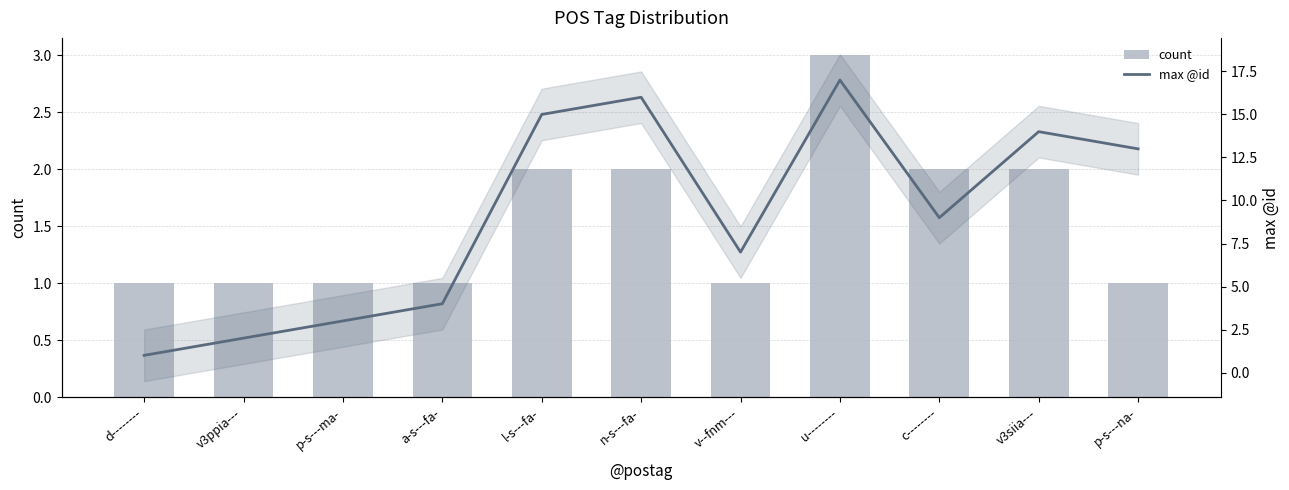

What is the value of the count bar at the 2nd from the left?

1